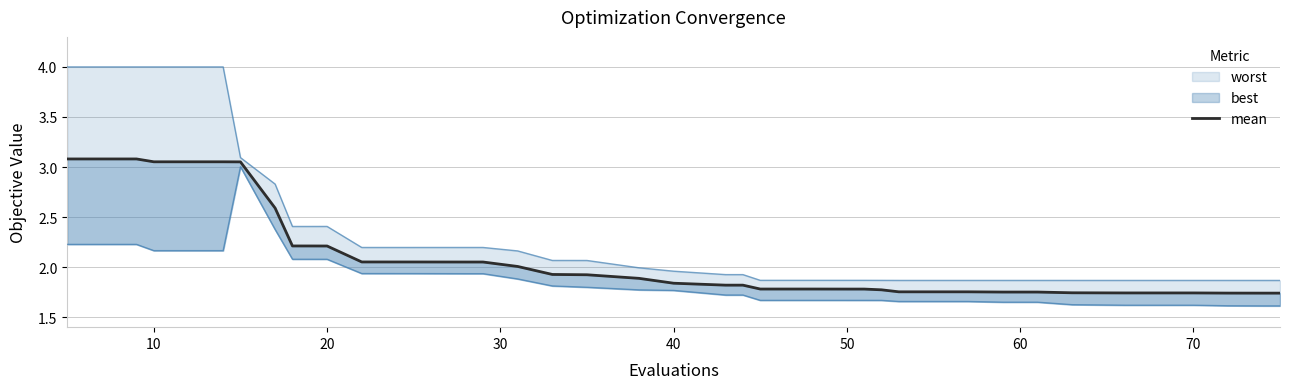

What is the sum of all values?

81.1